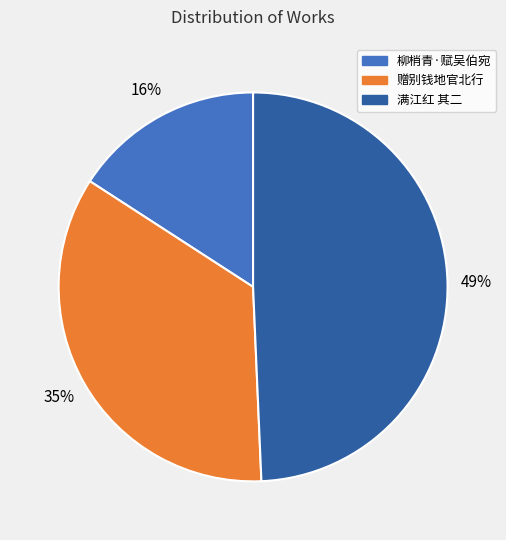

To the nearest percent, what is the difference between the largest and smallest slice percentages?

33%